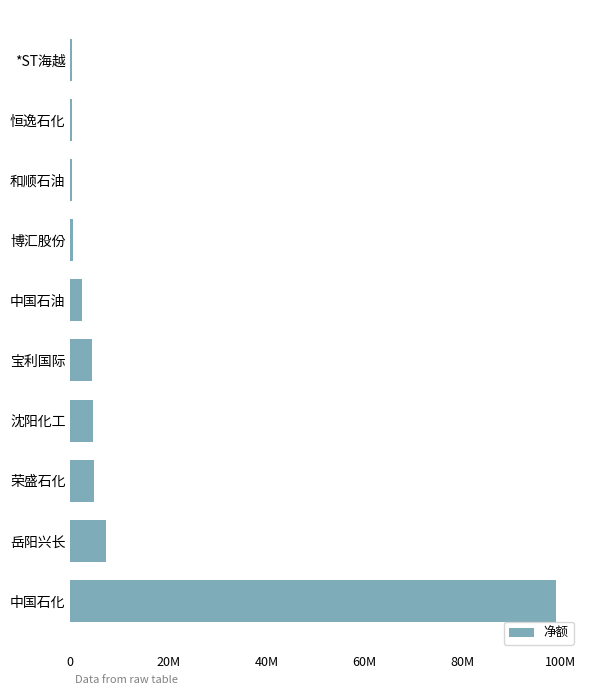

Are the bars horizontal?

Yes